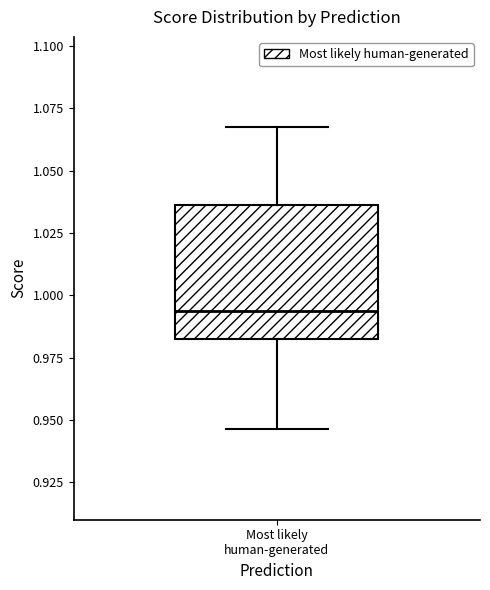

Read this box plot against the y-axis: the position of the median line, the range covered by the box, and the ends of both whiskers. The values are not printed on the chart, so give them approximately, as read against the axis.

median 0.995, box 0.980 to 1.035, whiskers 0.945 to 1.065